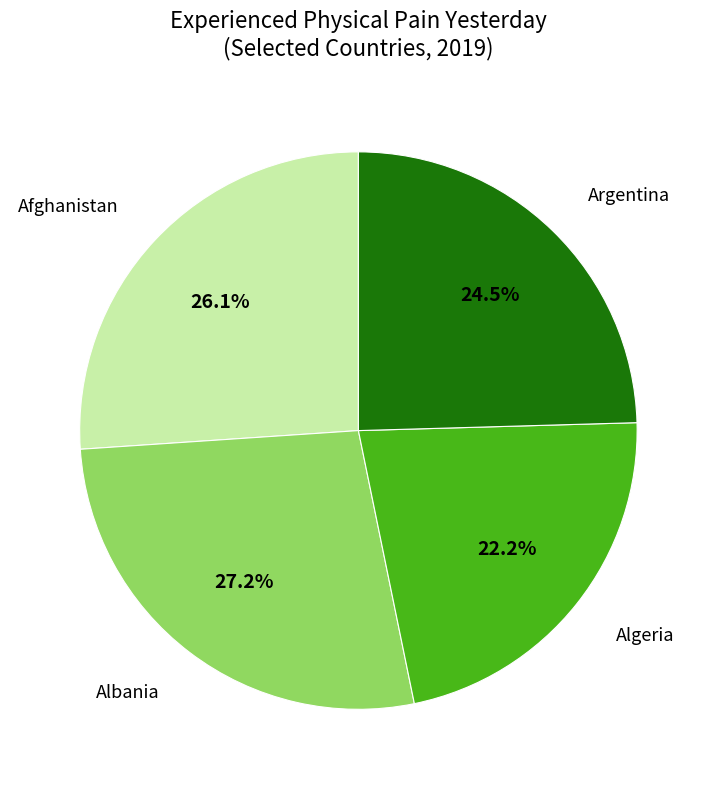

Does Albania account for over 50% of the chart?

No